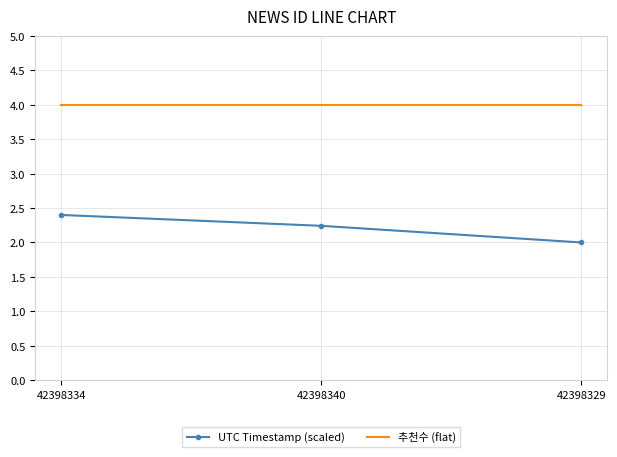

What position from the right is 42398340?

2